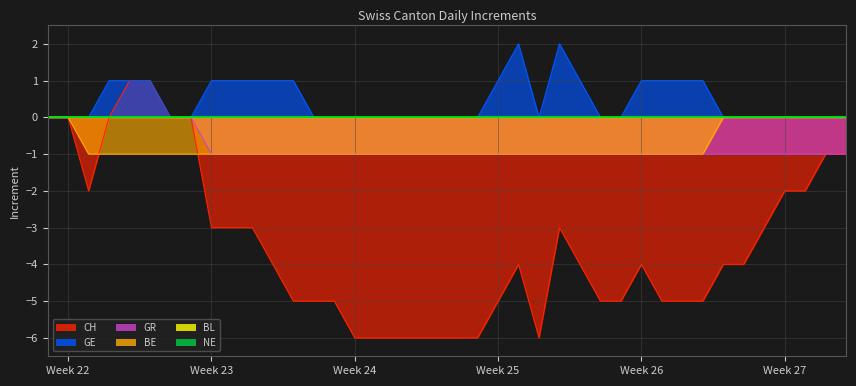

Which series changed the most between 2020-06-01 and 2020-07-01?

CH